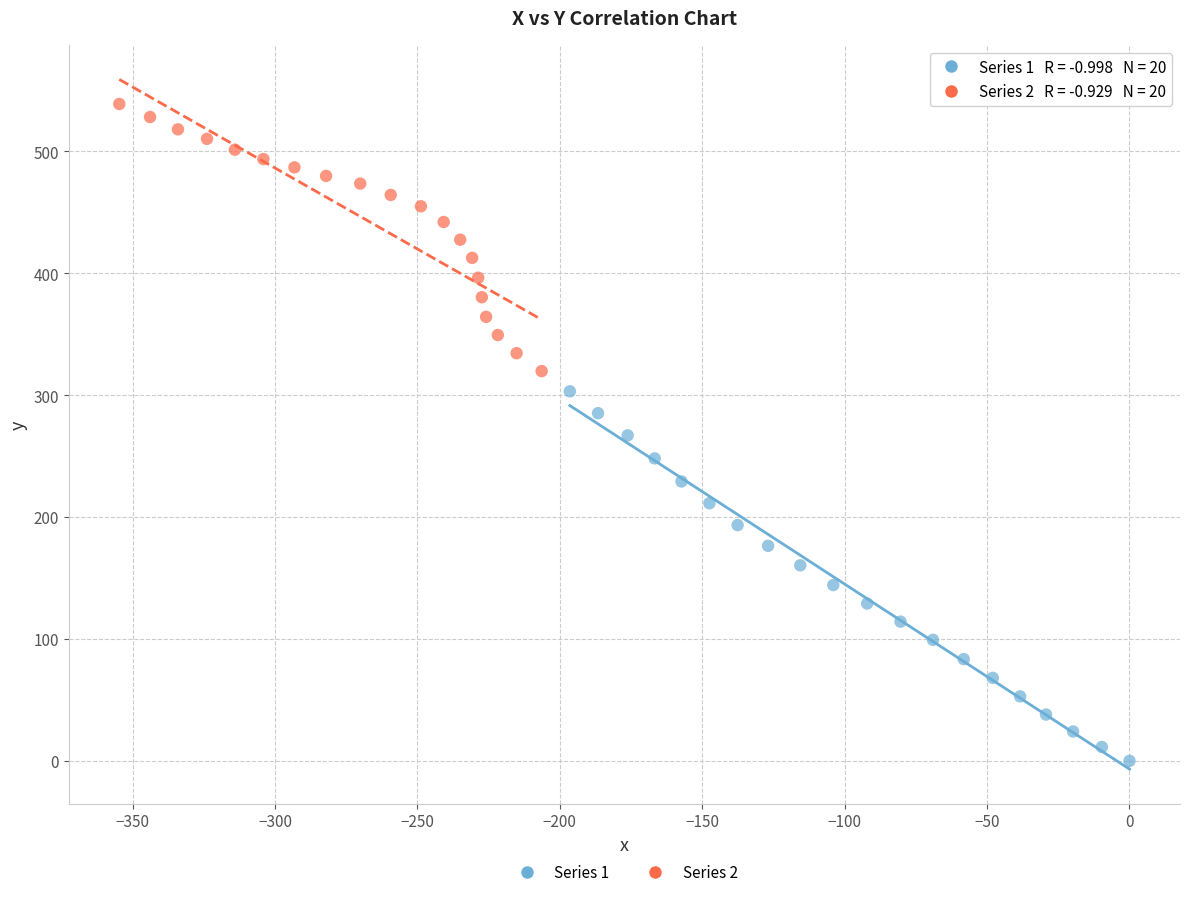

Which series reaches the minimum Y coordinate?

Series 1